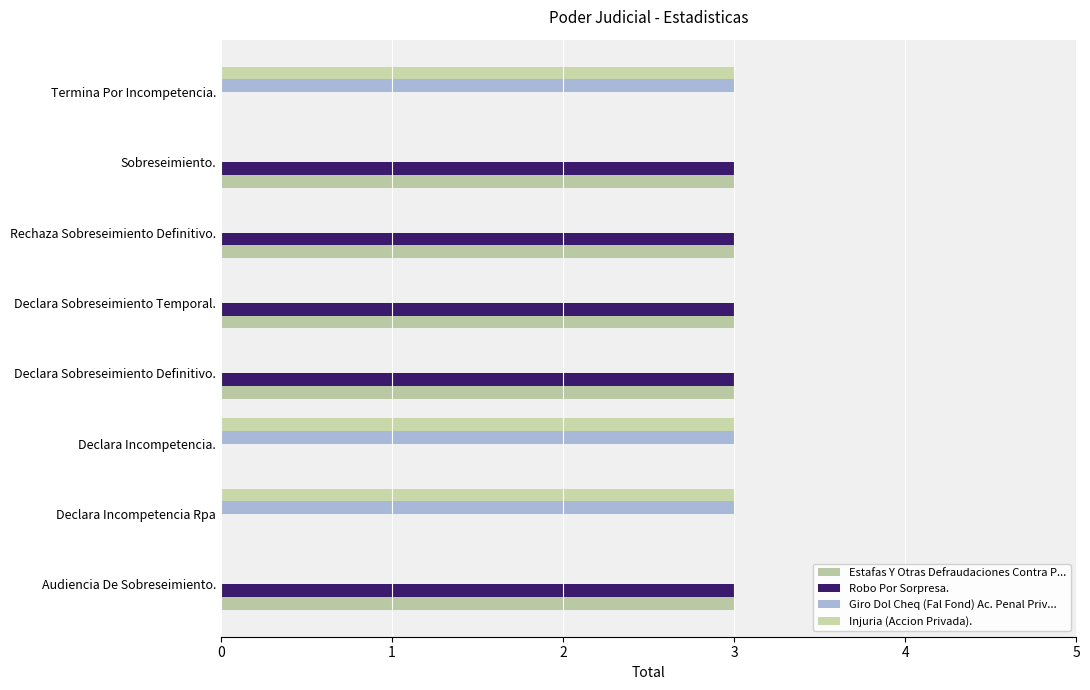

How many data points does each series have?

8